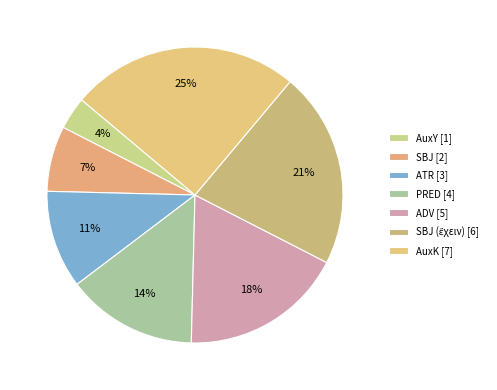

To the nearest percent, what is the difference between the largest and smallest slice percentages?

21%